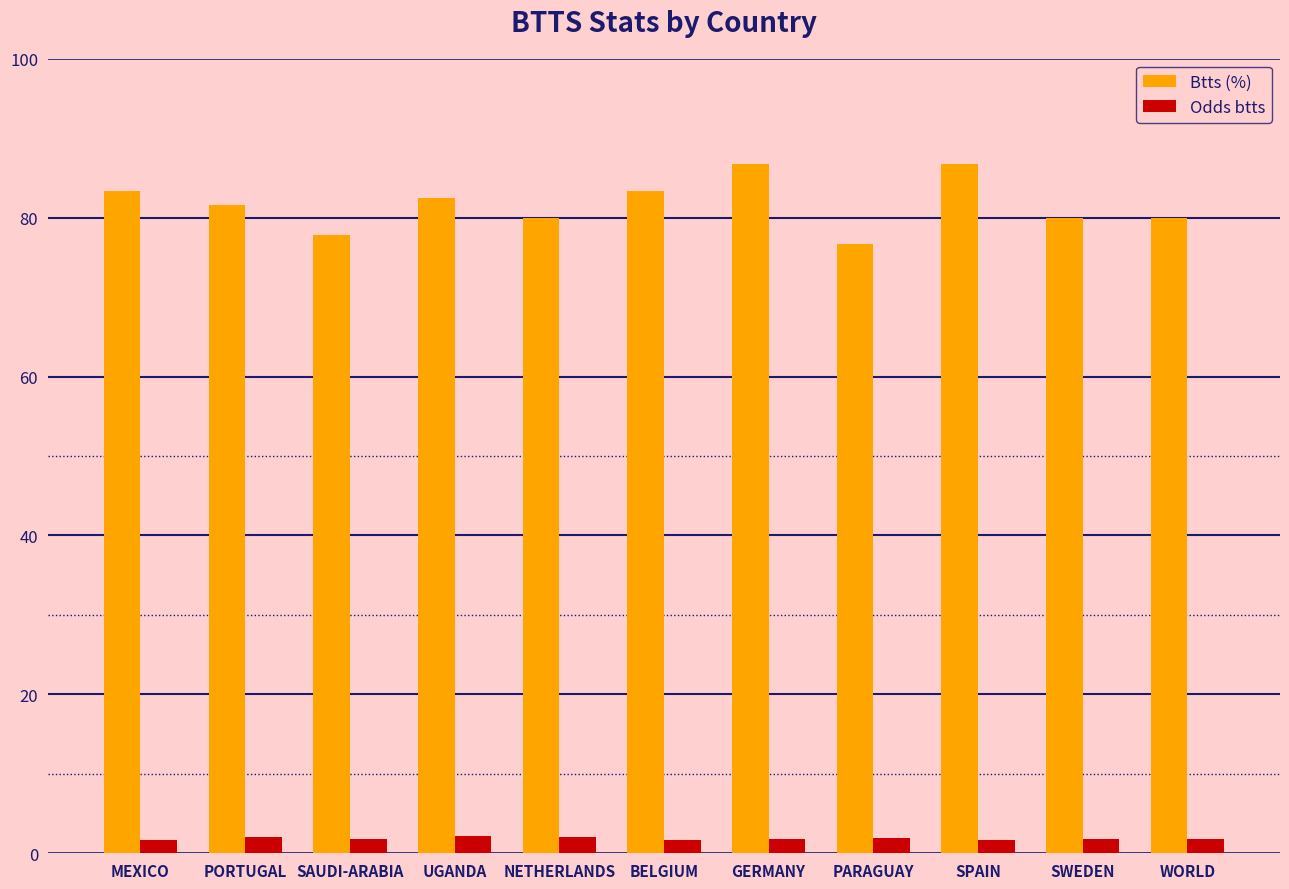

List the series in order of their overall mean, lowest first.

Odds btts, Btts (%)